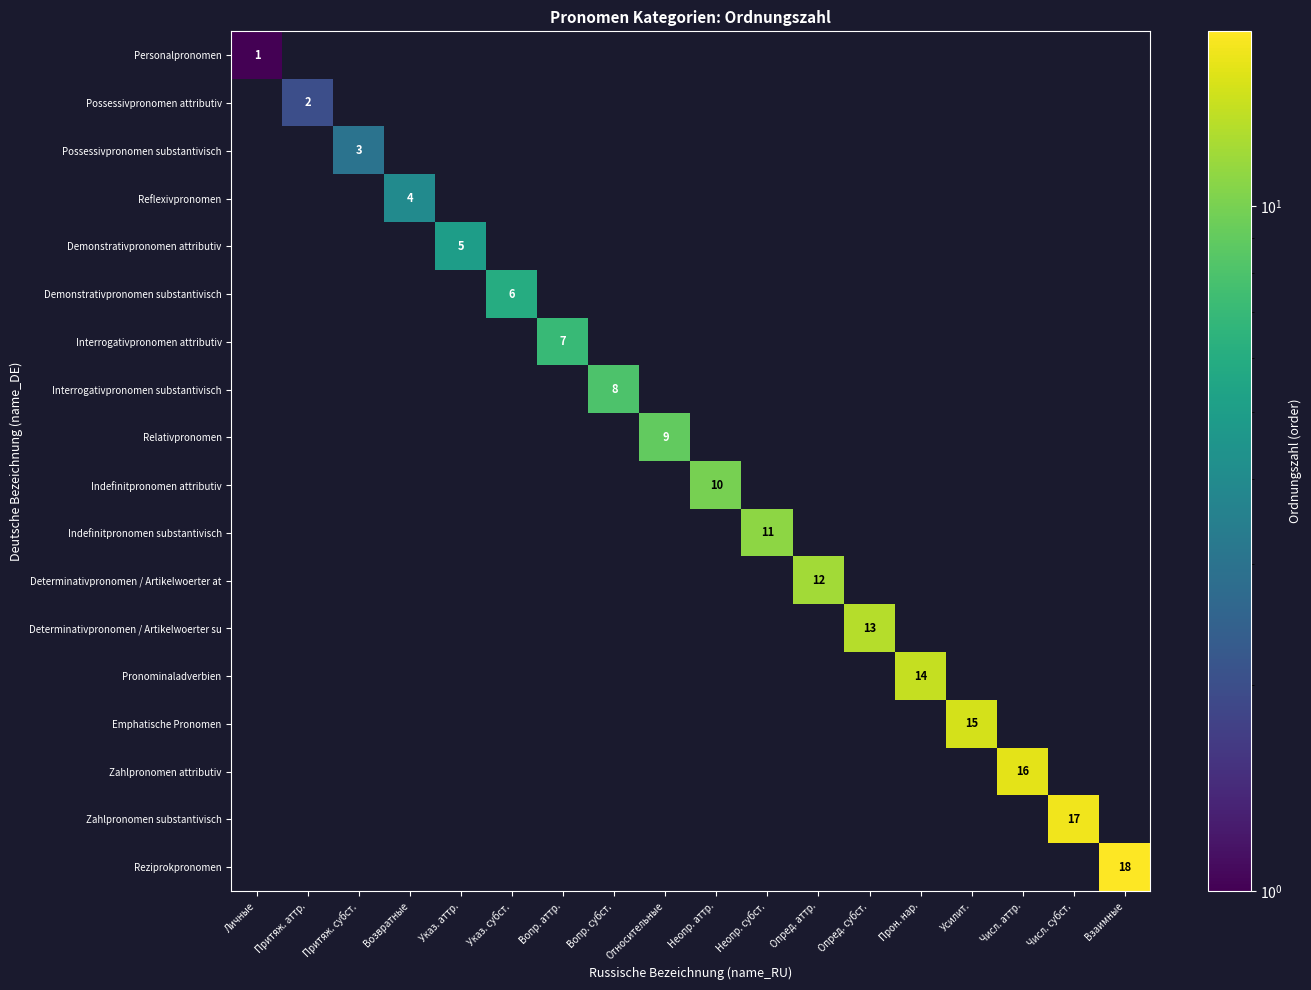

Is it true that Zahlpronomen attributiv equals 16 at Числ. аттр.?

True